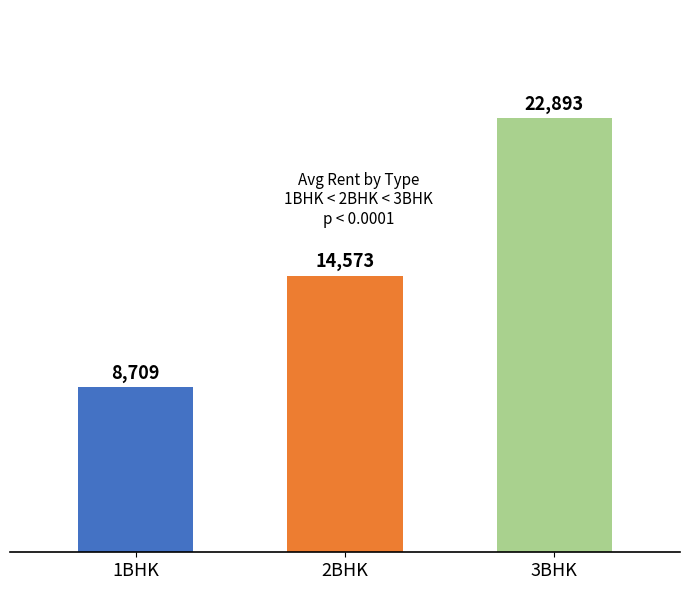

List the labels in order of value, smallest first.

1BHK, 2BHK, 3BHK